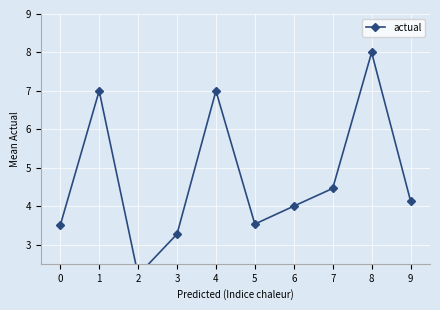

What is the greatest value displayed?

8.0